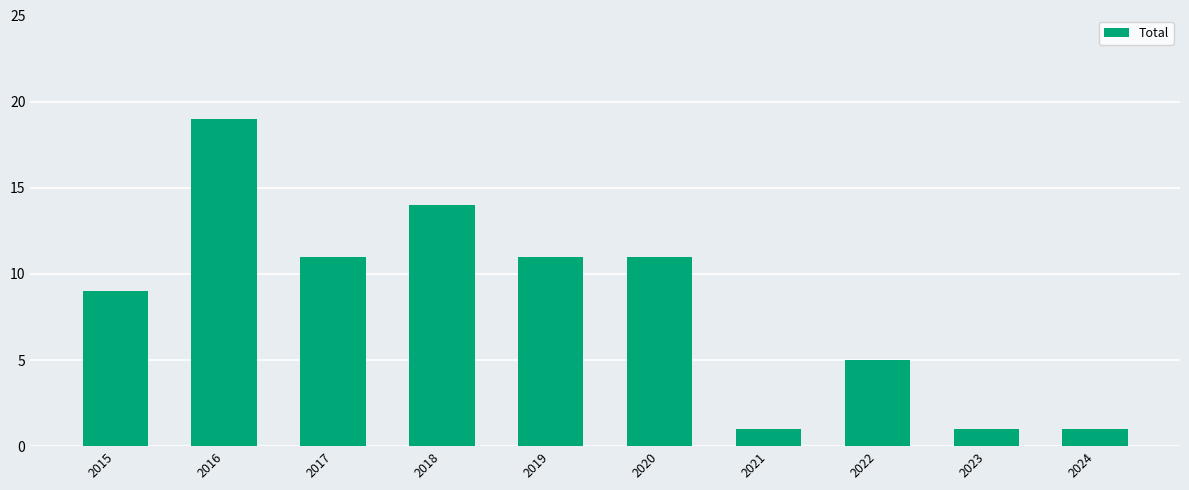

What is the maximum value shown in the chart?

19